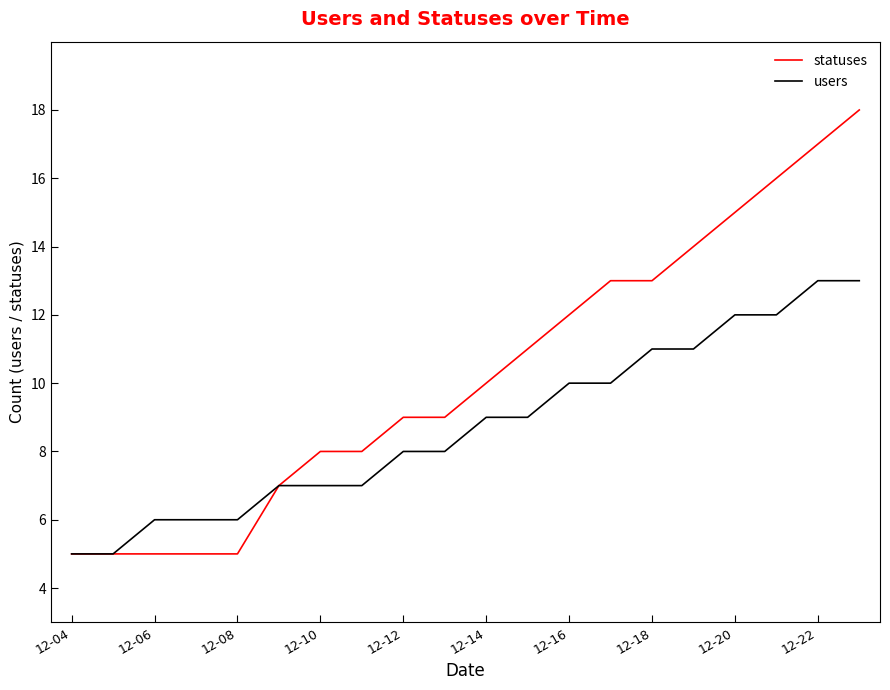

Reading right to left, what are all the values shown in this chart?

statuses: 18	17	16	15	14	13	13	12	11	10	9	9	8	8	7	5	5	5	5	5
users: 13	13	12	12	11	11	10	10	9	9	8	8	7	7	7	6	6	6	5	5